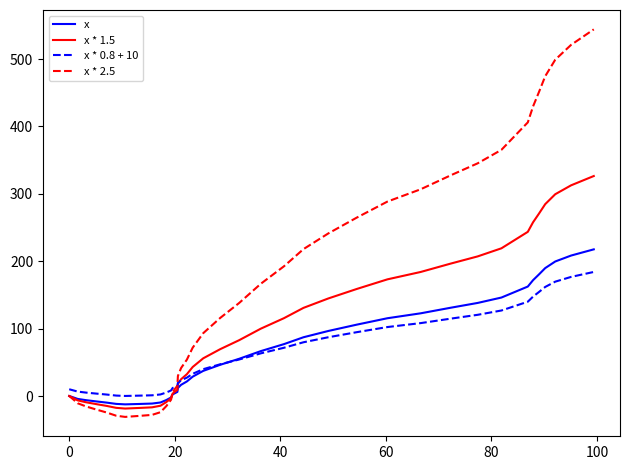

Which series has the largest total across all categories?

x * 2.5